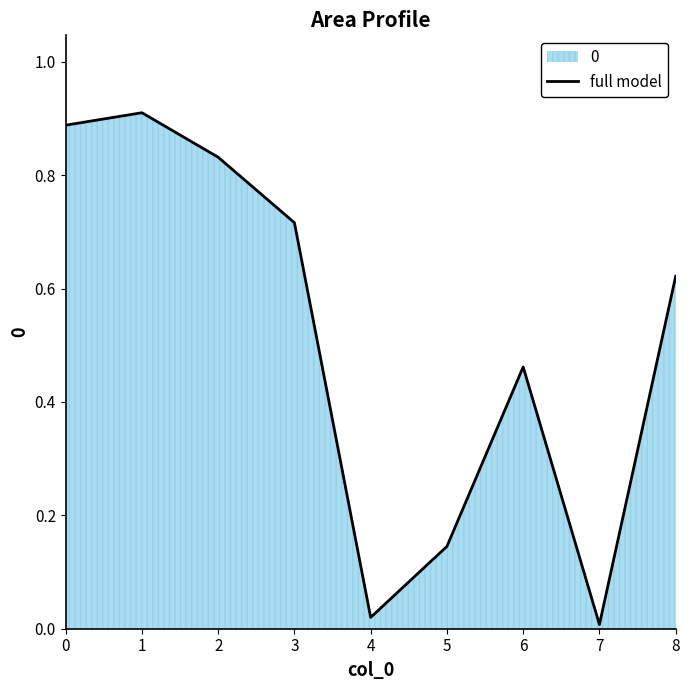

The value at 4 is 0.0. True or false?

True